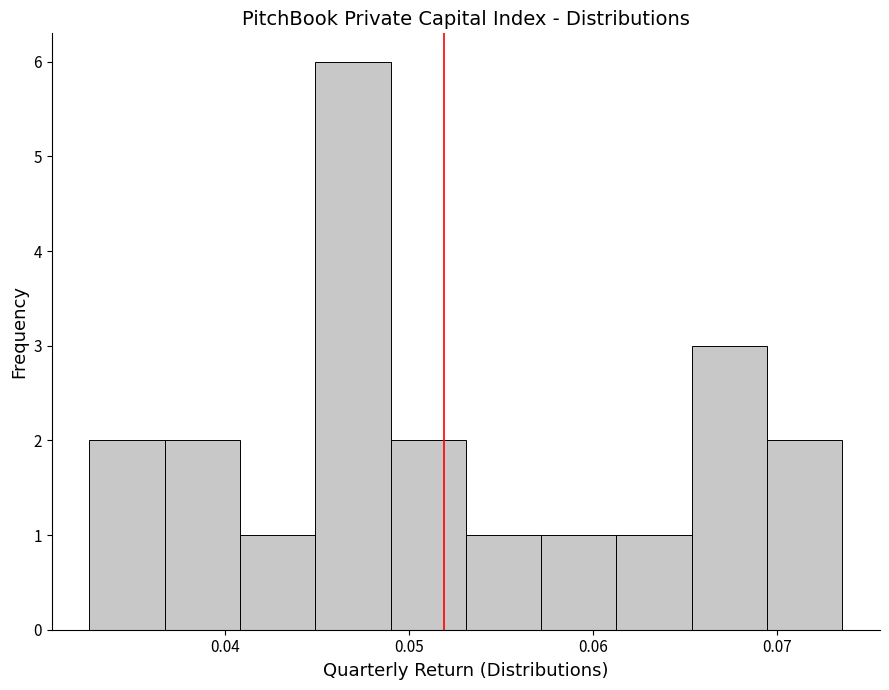

Over which range of the x-axis is the bar tallest?

0.045 to 0.049